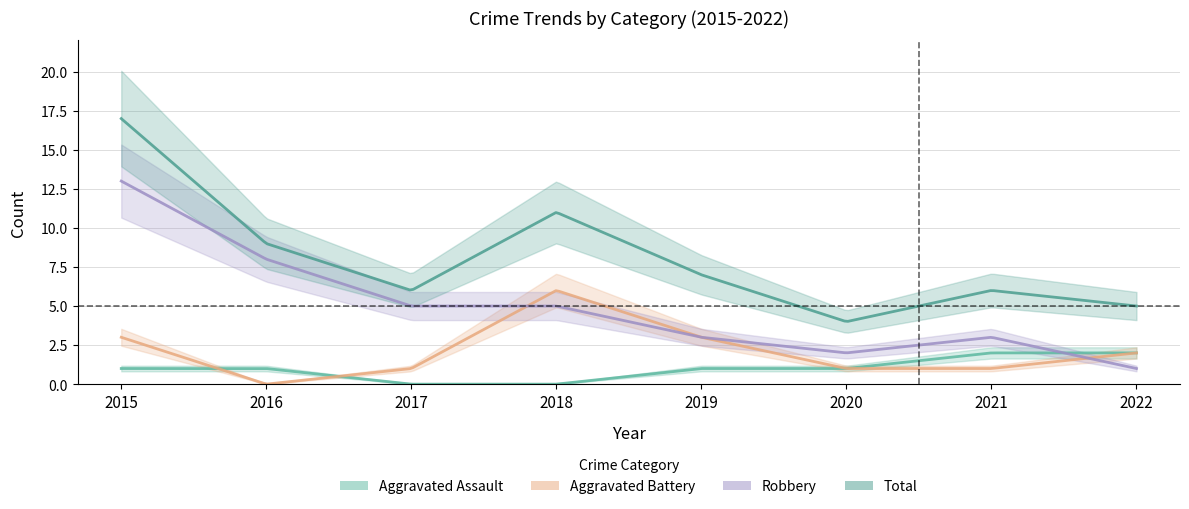

True or false: Total and Aggravated Battery intersect in this chart.

False